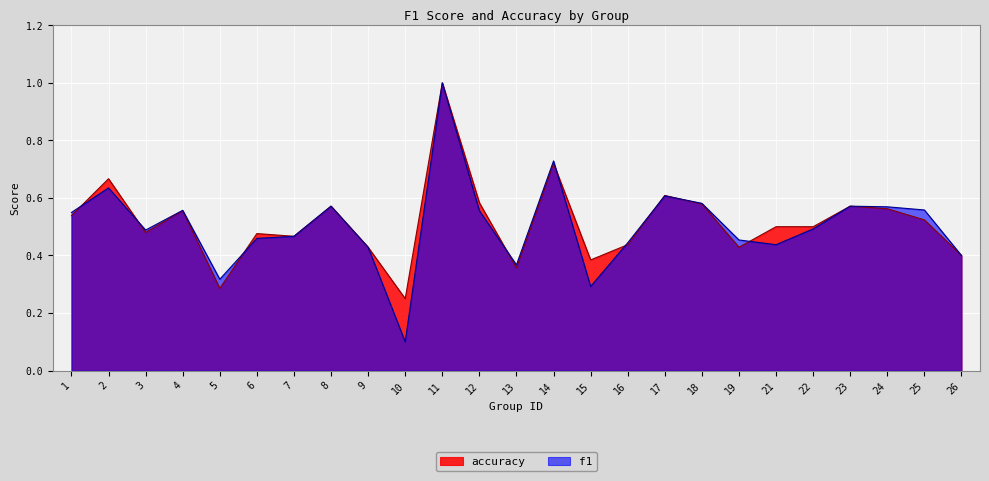

Reading left to right, what are all the values shown in this chart?

f1: 1=0.5	2=0.6	3=0.5	4=0.6	5=0.3	6=0.5	7=0.5	8=0.6	9=0.4	10=0.1	11=1.0	12=0.6	13=0.4	14=0.7	15=0.3	16=0.4	17=0.6	18=0.6	19=0.5	21=0.4	22=0.5	23=0.6	24=0.6	25=0.6	26=0.4
accuracy: 1=0.5	2=0.7	3=0.5	4=0.6	5=0.3	6=0.5	7=0.5	8=0.6	9=0.4	10=0.2	11=1.0	12=0.6	13=0.4	14=0.7	15=0.4	16=0.4	17=0.6	18=0.6	19=0.4	21=0.5	22=0.5	23=0.6	24=0.6	25=0.5	26=0.4